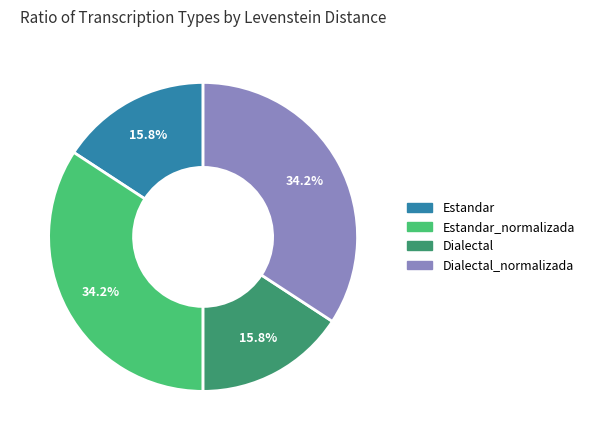

Is there a majority slice in this chart?

No